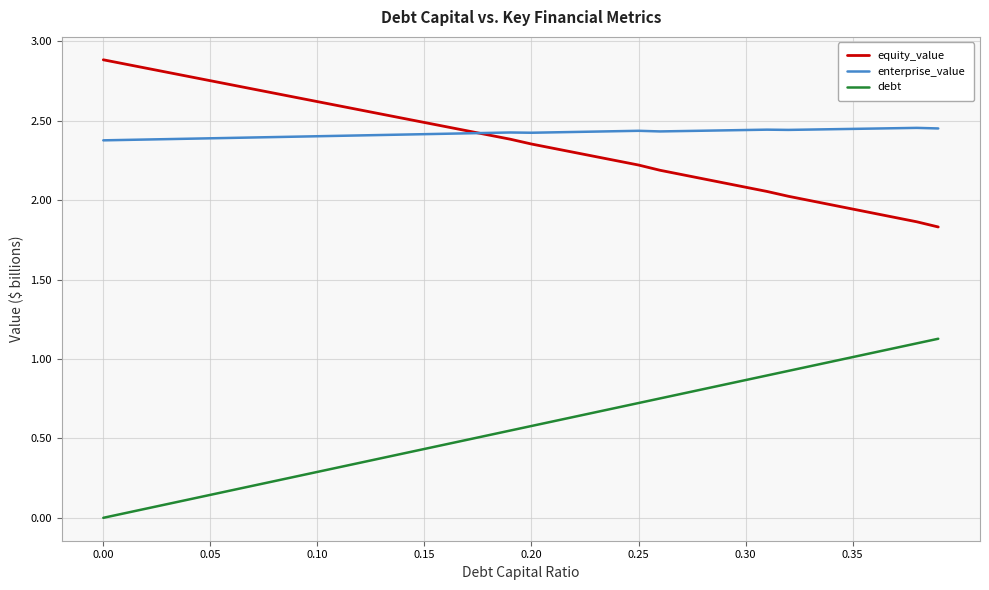

True or false: debt and equity_value cross at least once.

False